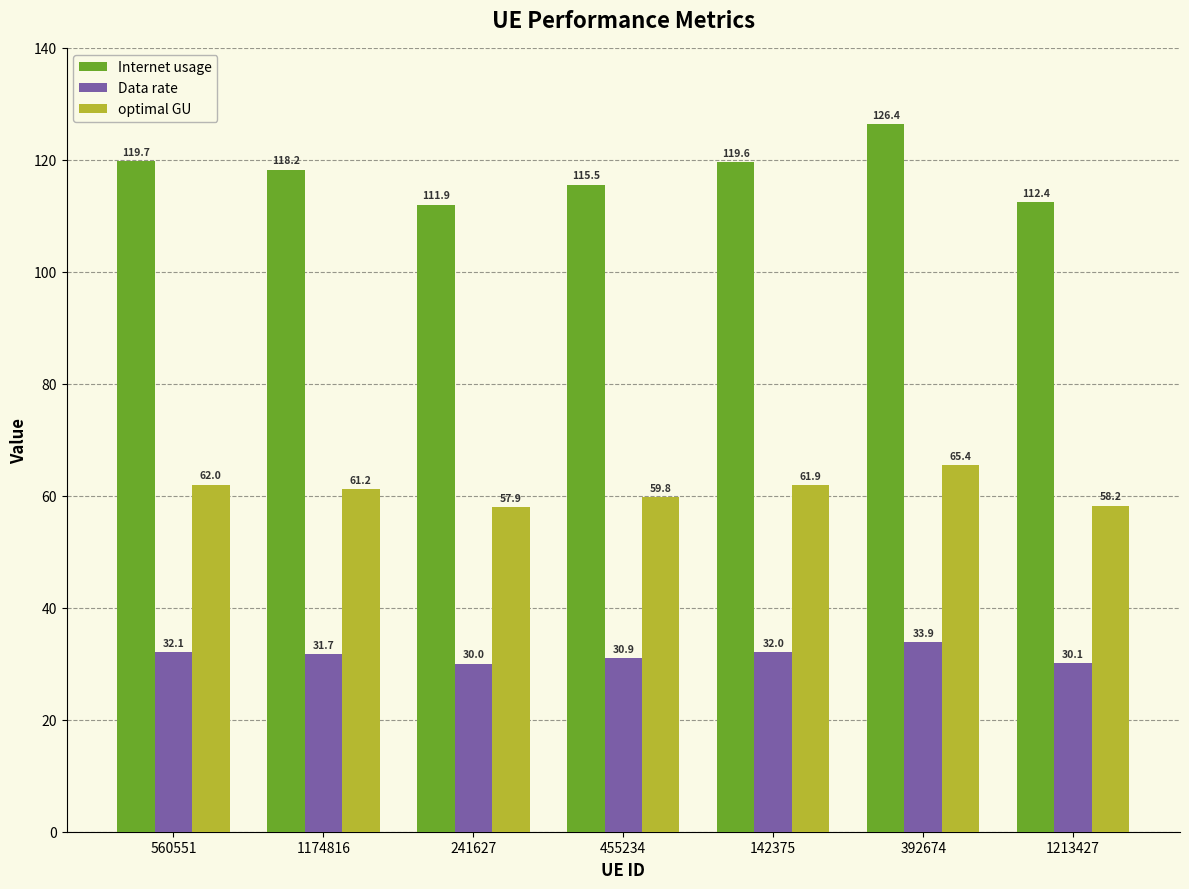

Reading right to left, transcribe all the data shown in this chart.

Internet usage: 1213427=112.4	392674=126.4	142375=119.6	455234=115.5	241627=111.9	1174816=118.2	560551=119.7
Data rate: 1213427=30.1	392674=33.9	142375=32.0	455234=30.9	241627=30.0	1174816=31.7	560551=32.1
optimal GU: 1213427=58.2	392674=65.4	142375=61.9	455234=59.8	241627=57.9	1174816=61.2	560551=62.0